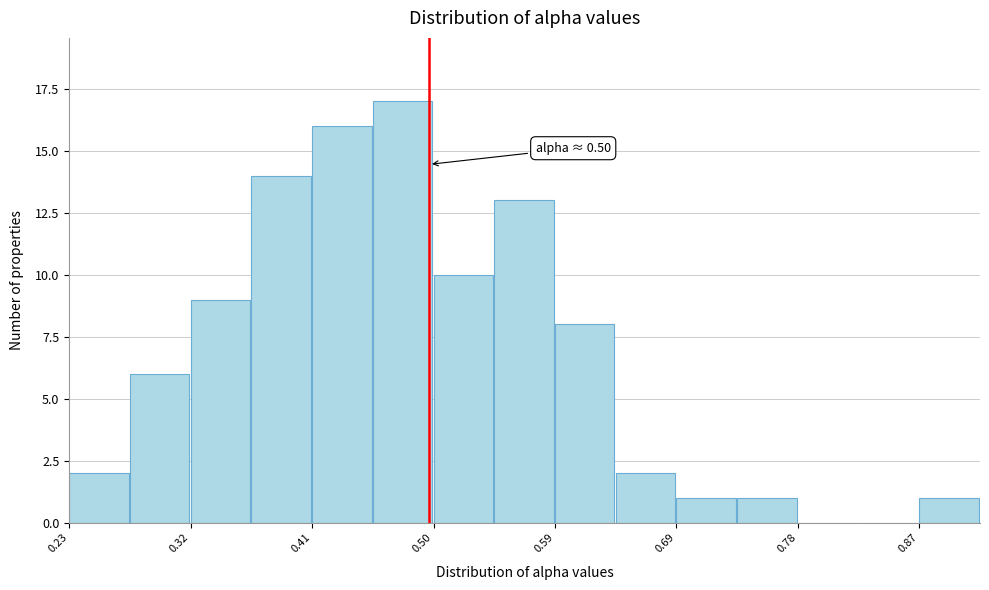

Which range on the x-axis has the tallest bar?

0.46 to 0.50